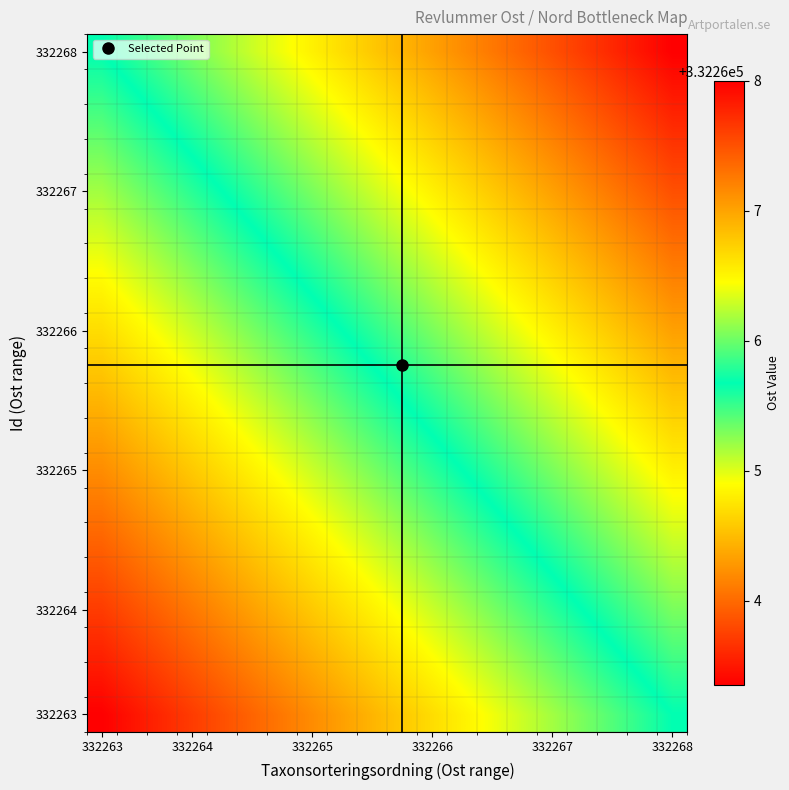

What is the minimum value shown in the chart?

332263.4